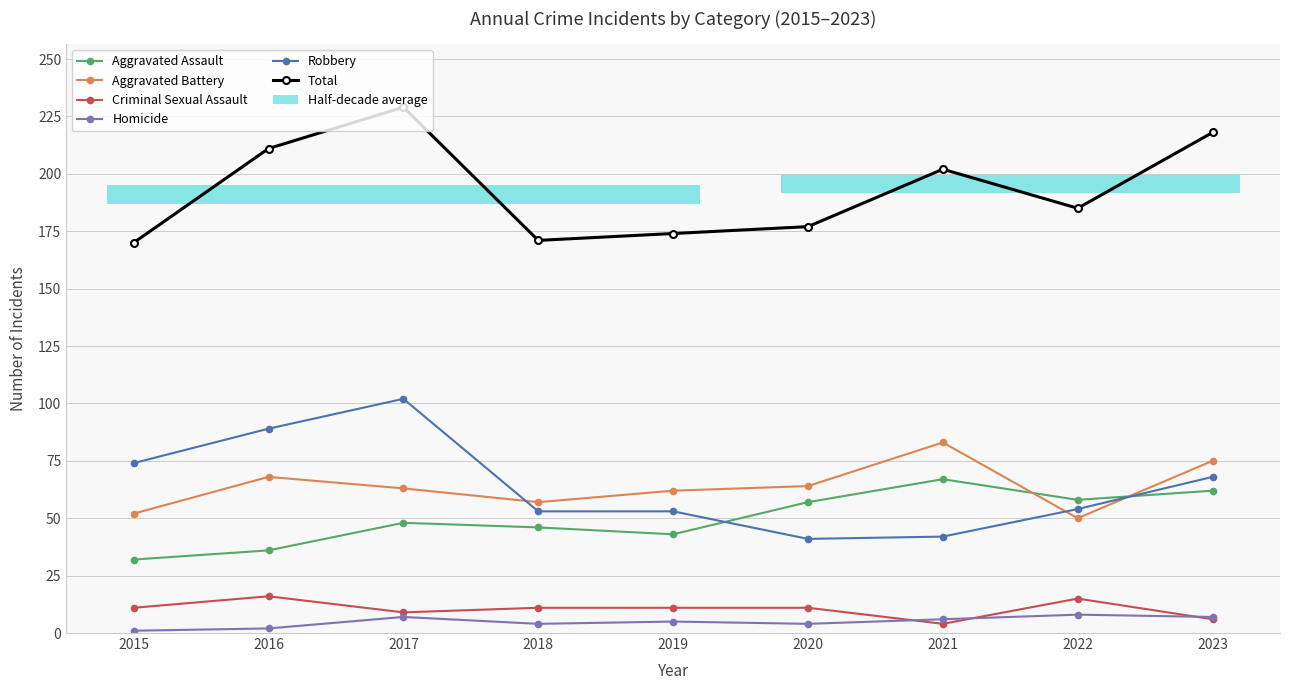

What is the sum of the Aggravated Assault values at 2023 and 2022?

120